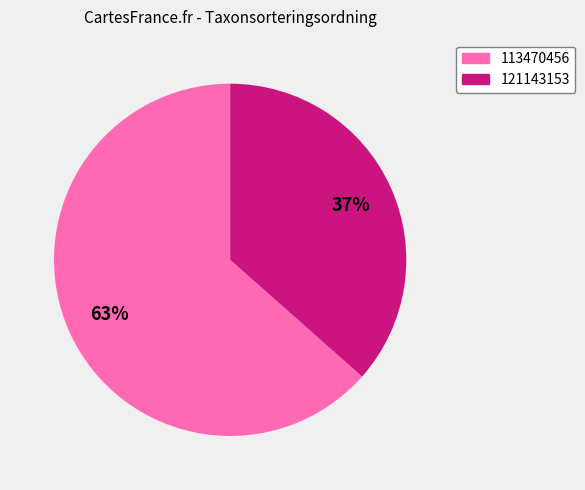

How many slices are in this pie chart?

2